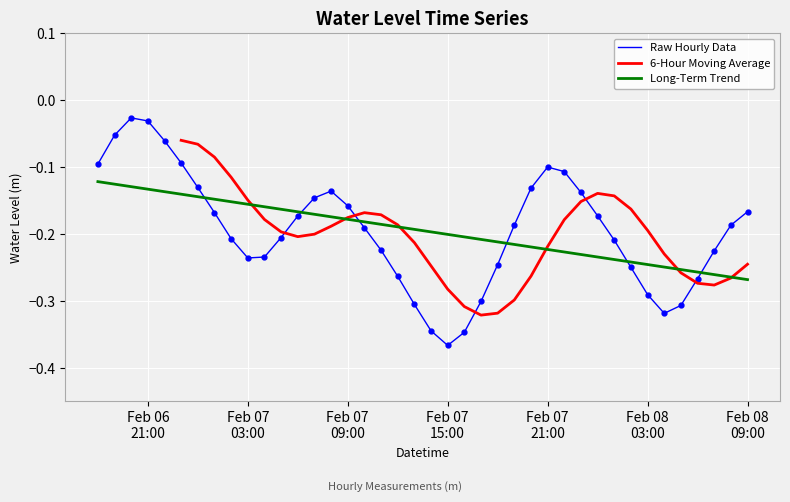

How many intersections are there between Raw Hourly Data and Long-Term Trend?

6